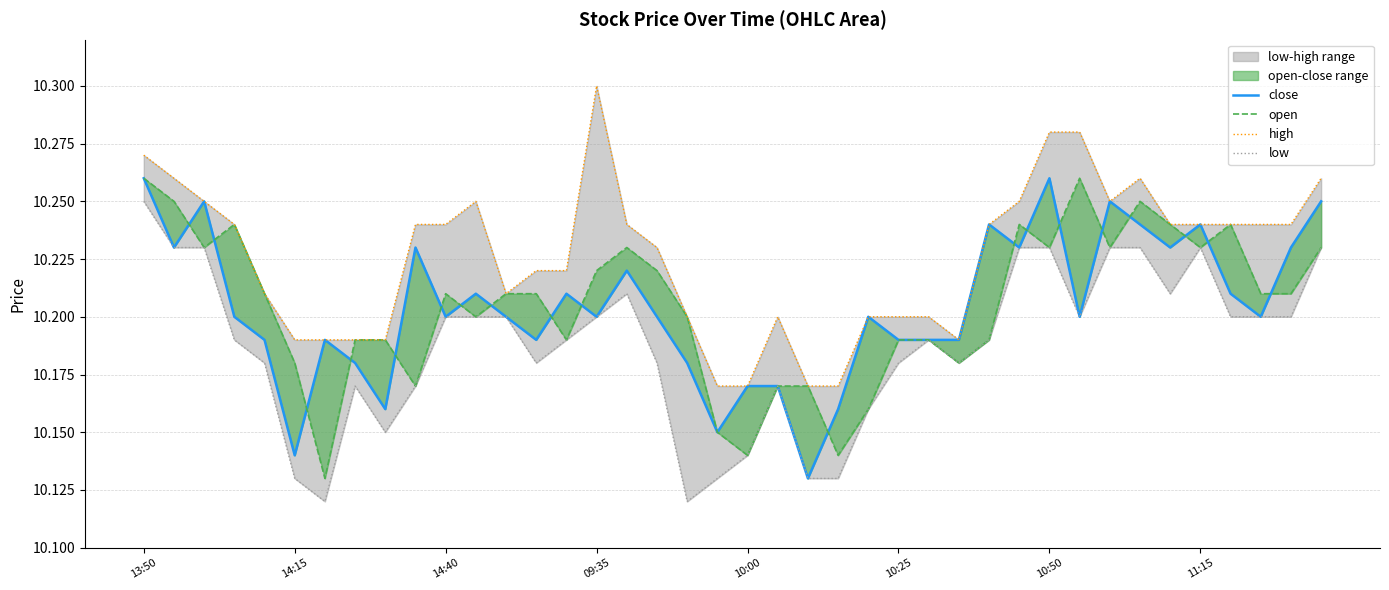

What is the sum of all high values?

409.0